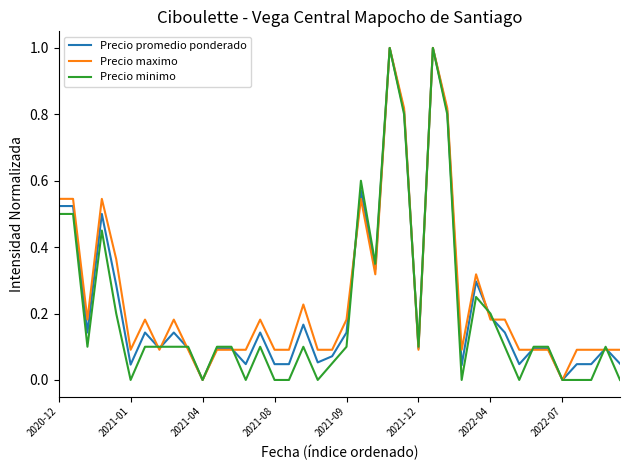

What is the maximum value for Precio maximo?

1.0